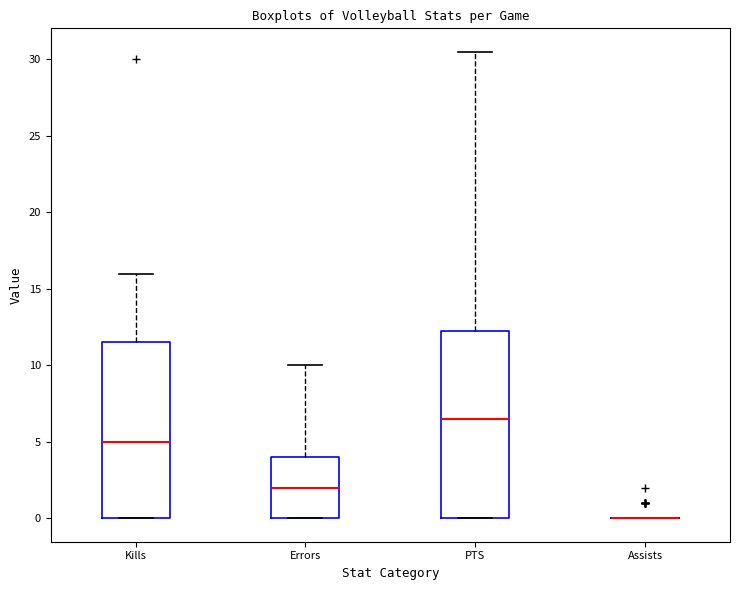

Reading left to right, read every box against the y-axis: the position of its median line, the range the box covers, and the ends of its whiskers. The values are not printed on the chart, so give them approximately, as read against the axis.

Kills: median 5.0, box 0.0 to 11.5, whiskers 0.0 to 16.0
Errors: median 2.0, box 0.0 to 4.0, whiskers 0.0 to 10.0
PTS: median 6.5, box 0.0 to 12.5, whiskers 0.0 to 30.5
Assists: box collapsed to a line at 0.0, whiskers 0.0 to 0.0